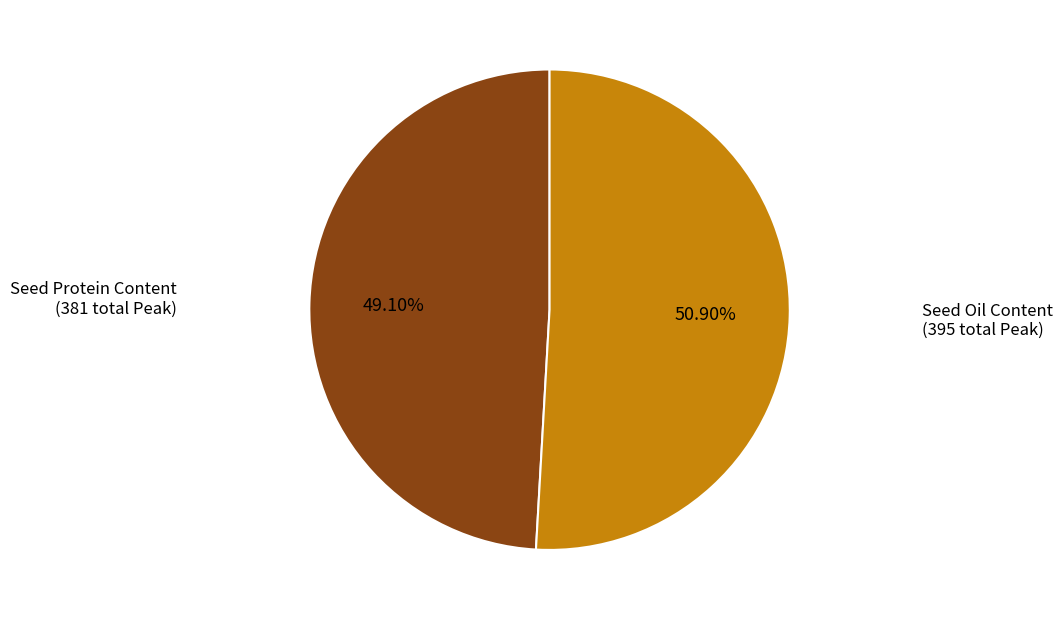

Is the sum of Seed Oil Content and Seed Protein Content greater than half?

Yes